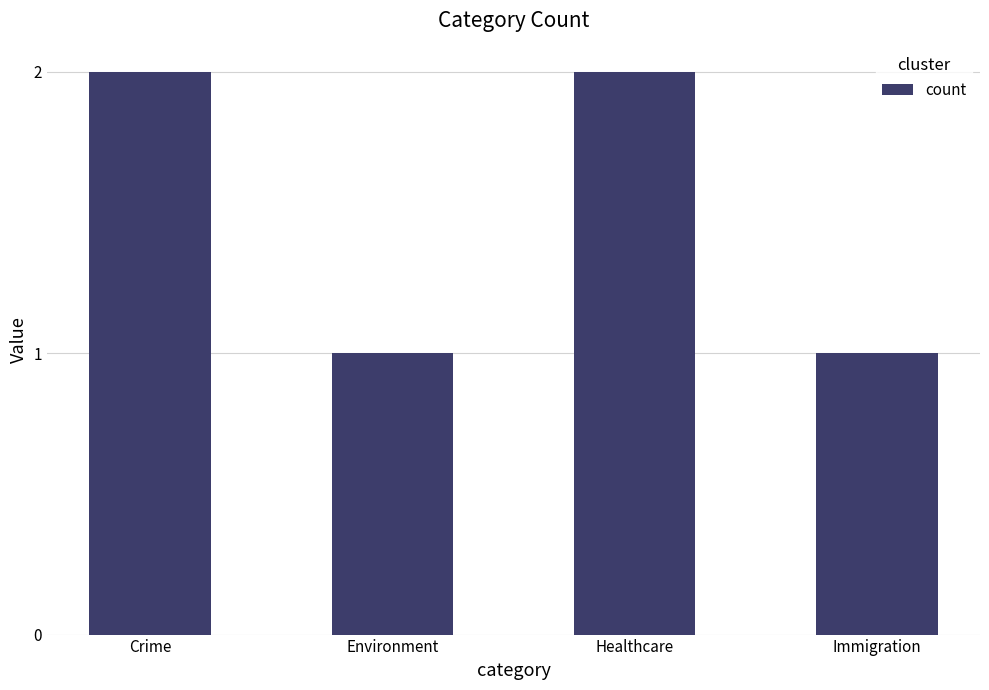

What position from the left is Immigration?

4